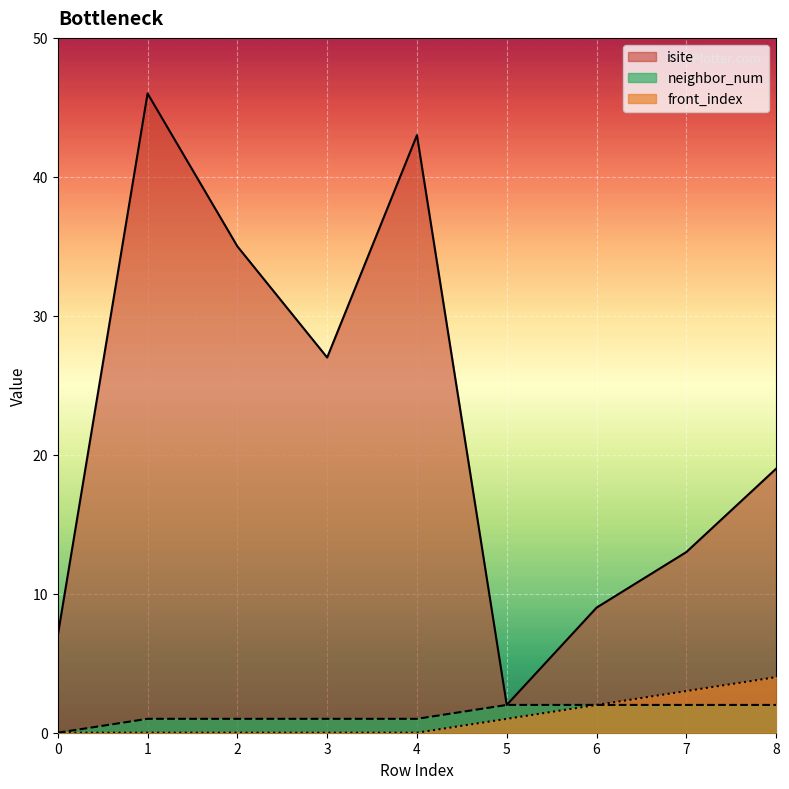

What is the difference between the second highest and minimum values in the neighbor_num series?

2